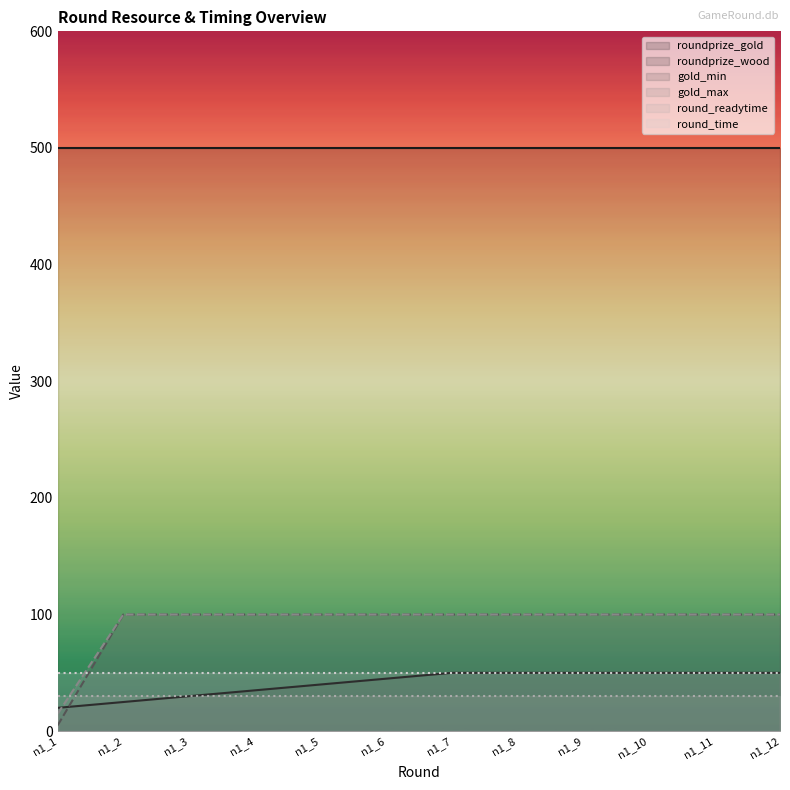

Reading left to right, extract all data points from this chart.

roundprize_gold: 500	500	500	500	500	500	500	500	500	500	500	500
roundprize_wood: 20	25	30	35	40	45	50	50	50	50	50	50
gold_min: 5	100	100	100	100	100	100	100	100	100	100	100
gold_max: 15	100	100	100	100	100	100	100	100	100	100	100
round_readytime: 30	30	30	30	30	30	30	30	30	30	30	30
round_time: 50	50	50	50	50	50	50	50	50	50	50	50